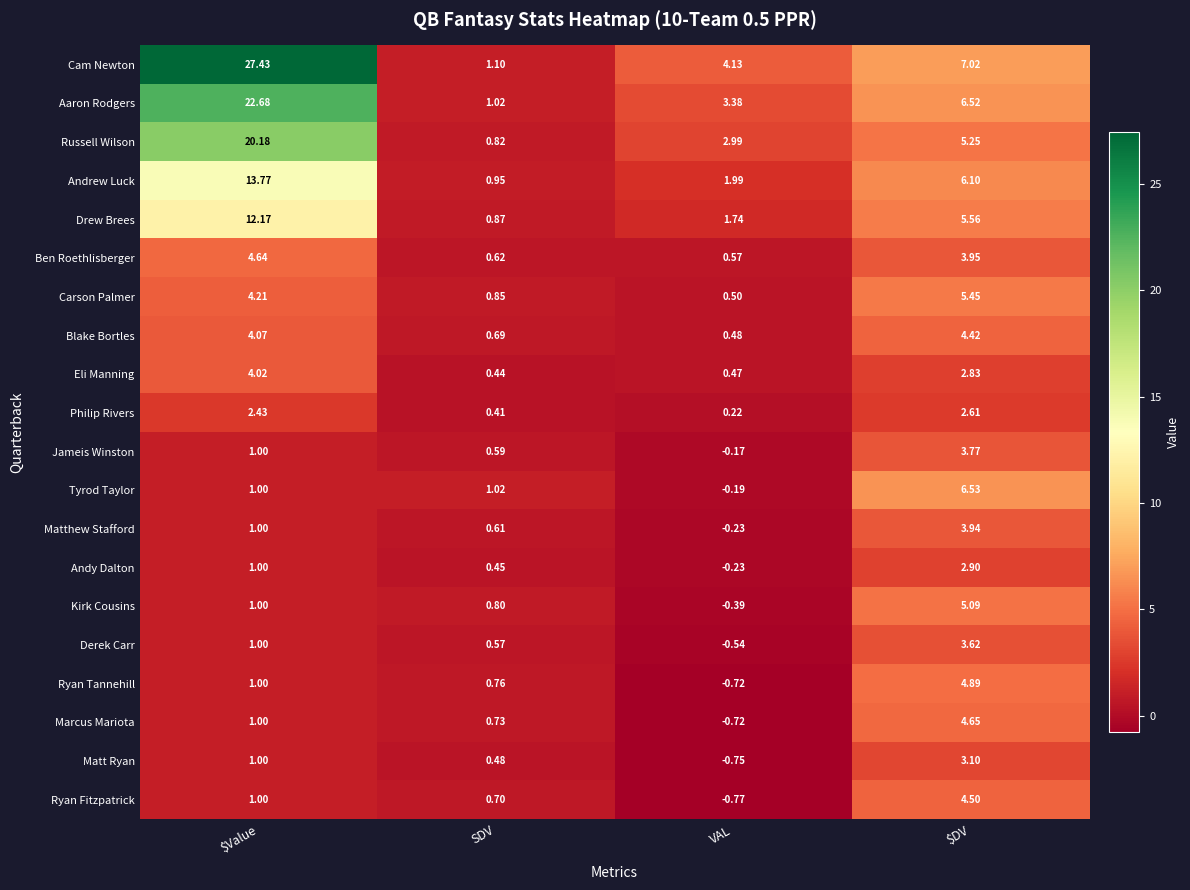

At which category is the sum across all series the highest?

$Value